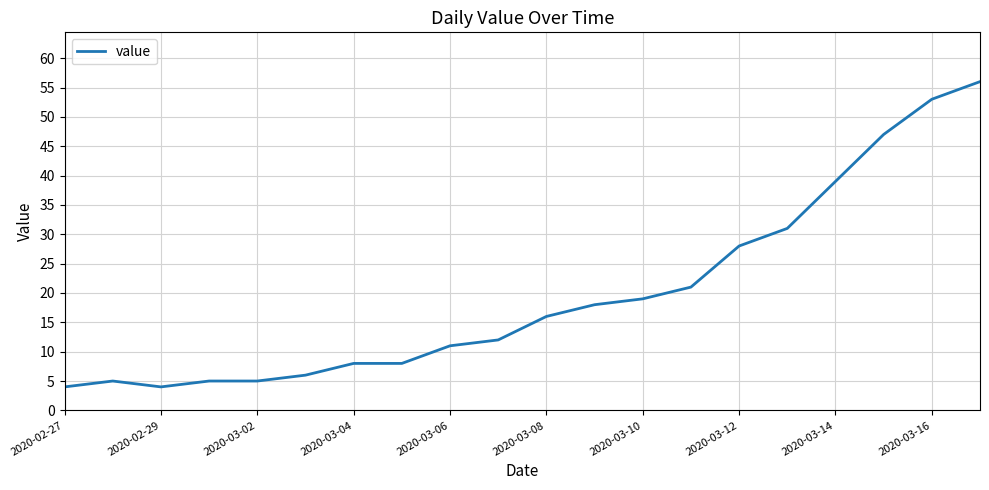

What is the minimum value shown in the chart?

4